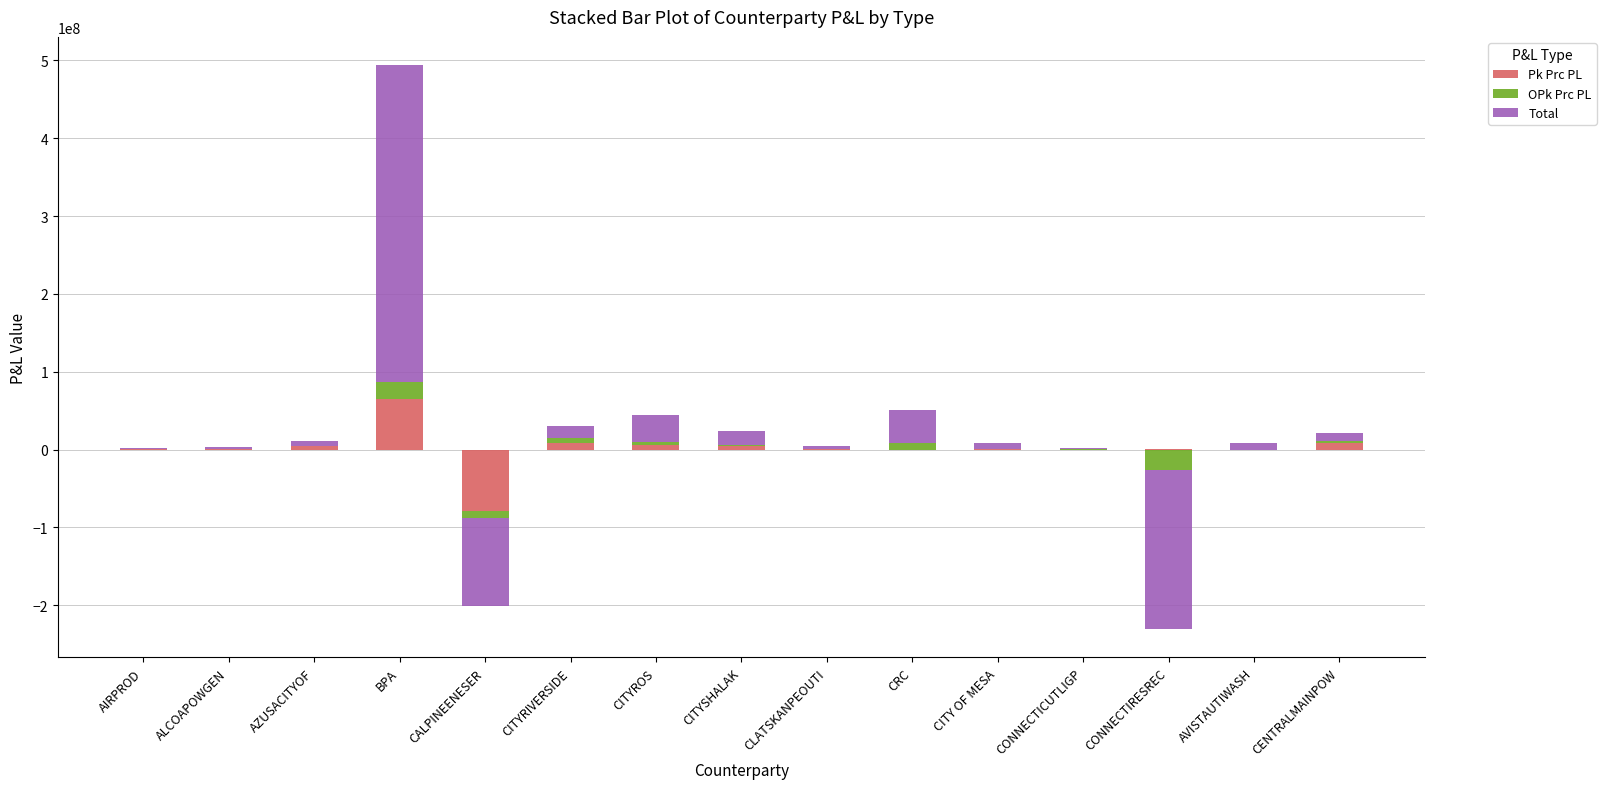

Which series changed the most between AZUSACITYOF and CITYSHALAK?

Total